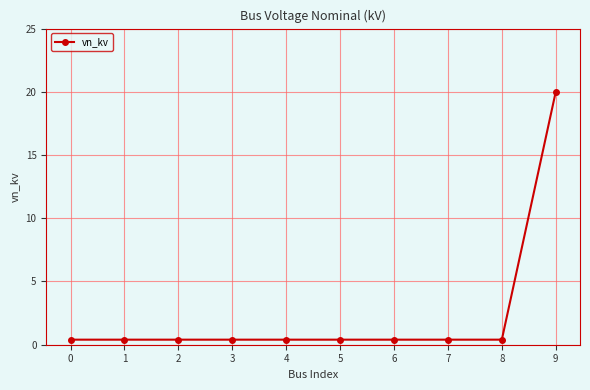

What is the greatest value displayed?

20.0